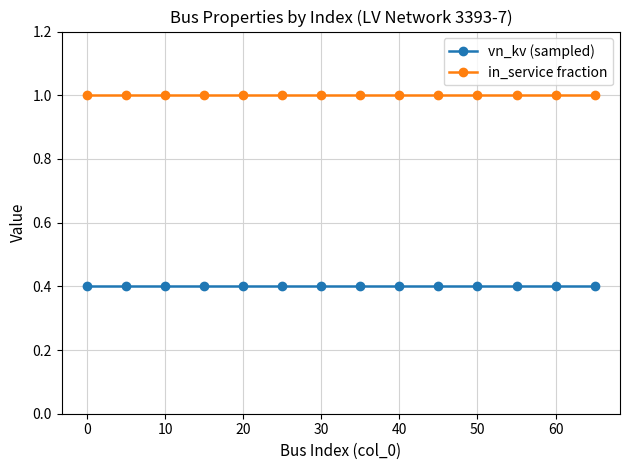

True or false: vn_kv (sampled) and in_service fraction intersect in this chart.

False